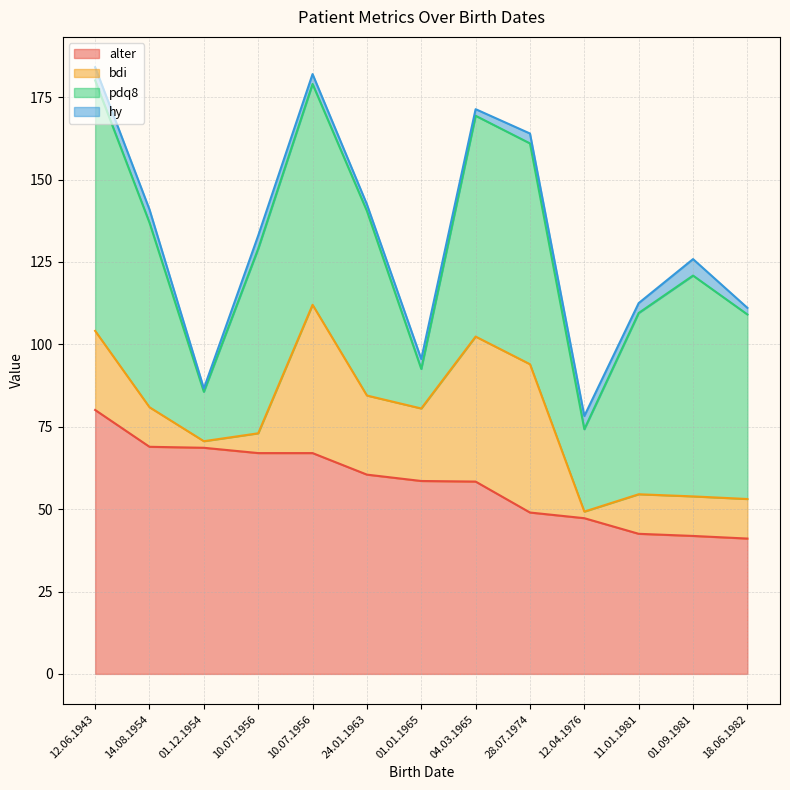

The pdq8 series shows 15.0 at 01.12.1954. True or false?

True